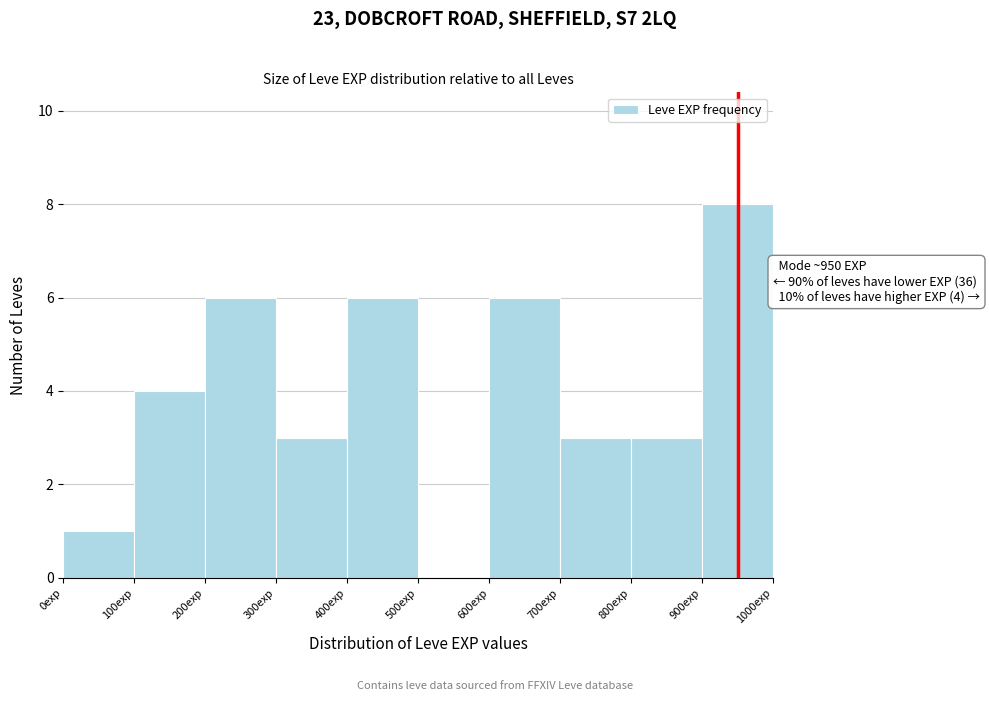

Which range on the x-axis has the tallest bar?

900 to 1000